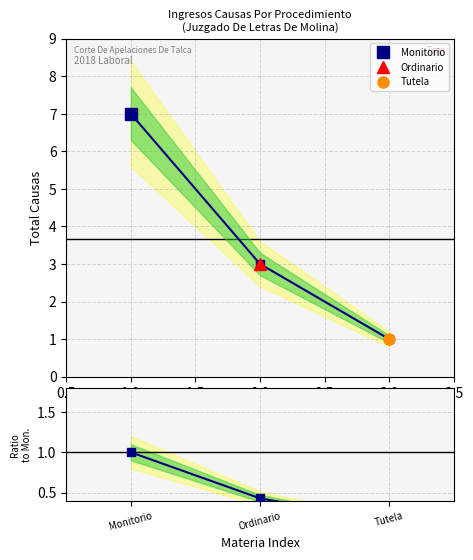

How many lines are shown in the chart?

1